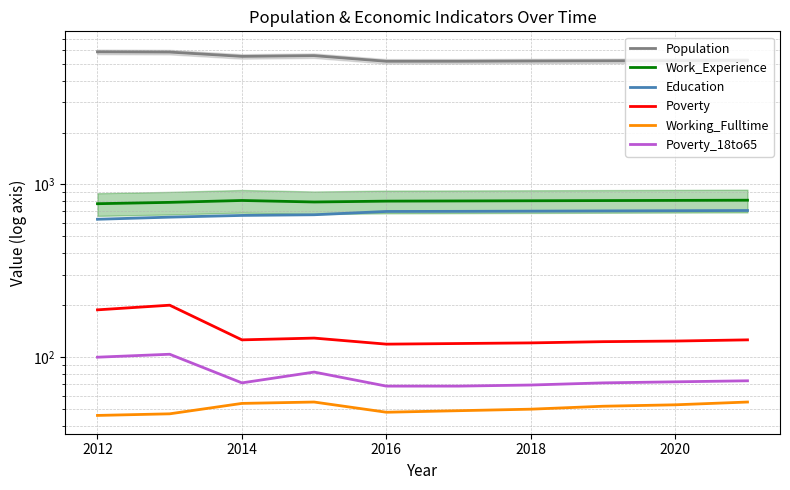

Rank the series by their maximum value, from highest to lowest.

Population, Work_Experience, Education, Poverty, Poverty_18to65, Working_Fulltime